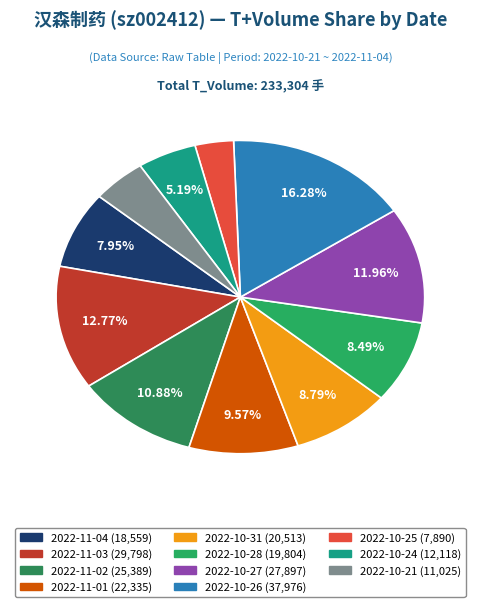

Is there any slice that represents more than half of the pie?

No